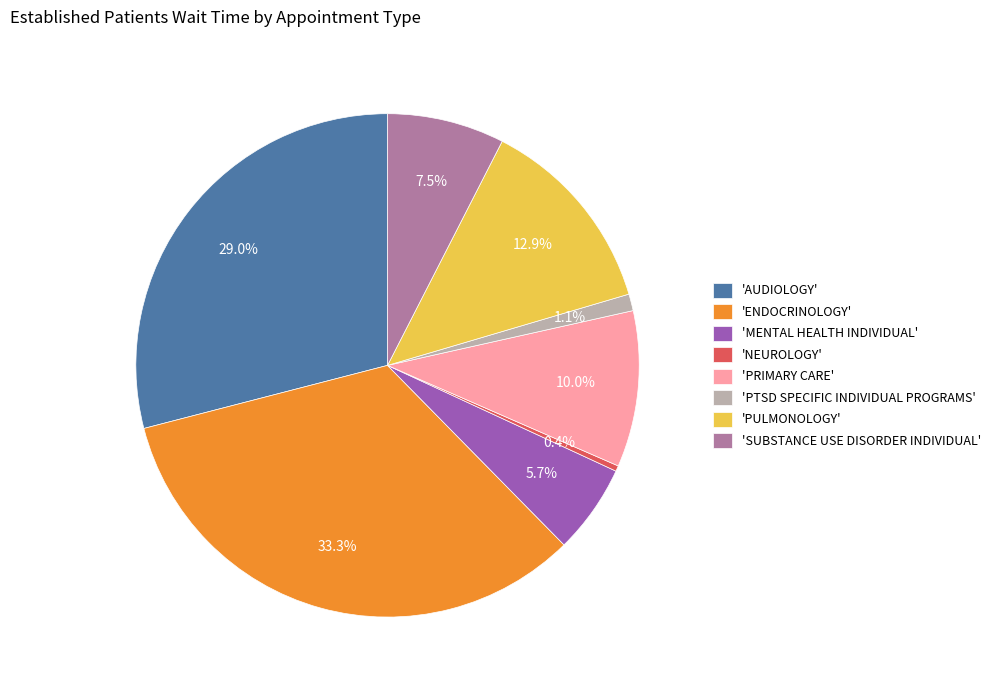

What percentage is NOT represented by 'PULMONOLOGY'?

87.1%